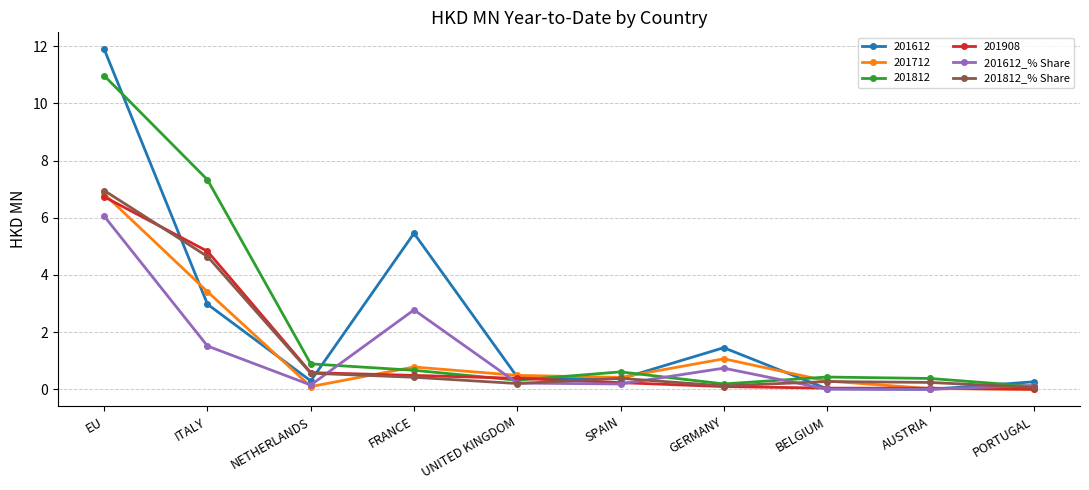

What is the difference between the maximum and minimum values in the 201812_% Share series?

6.9